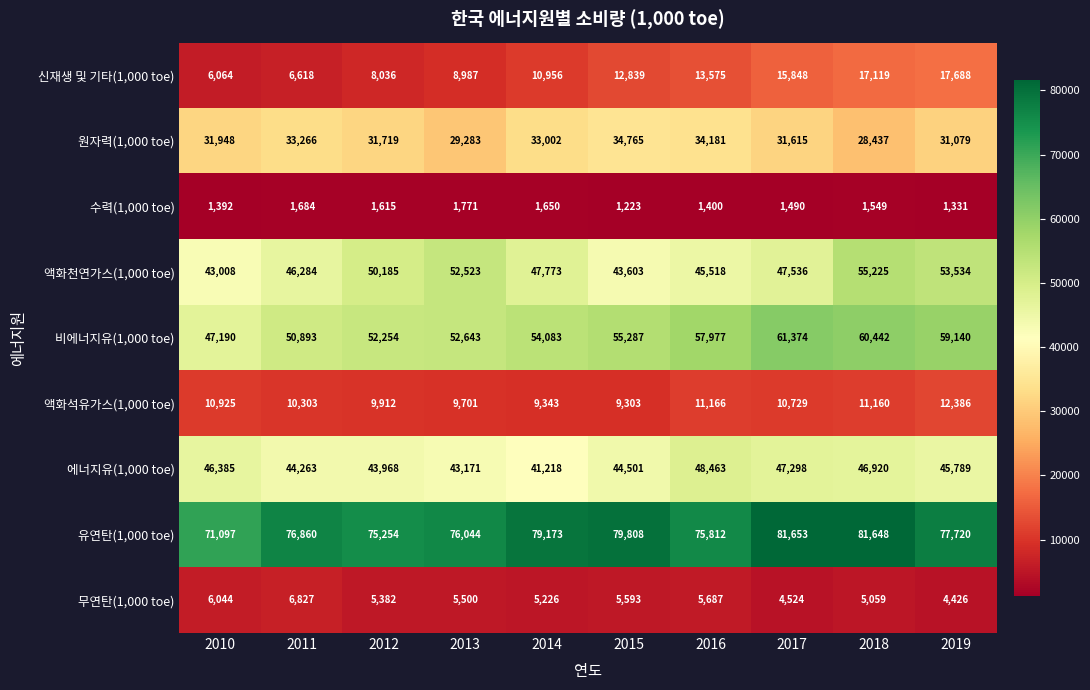

How many series are shown in this chart?

9